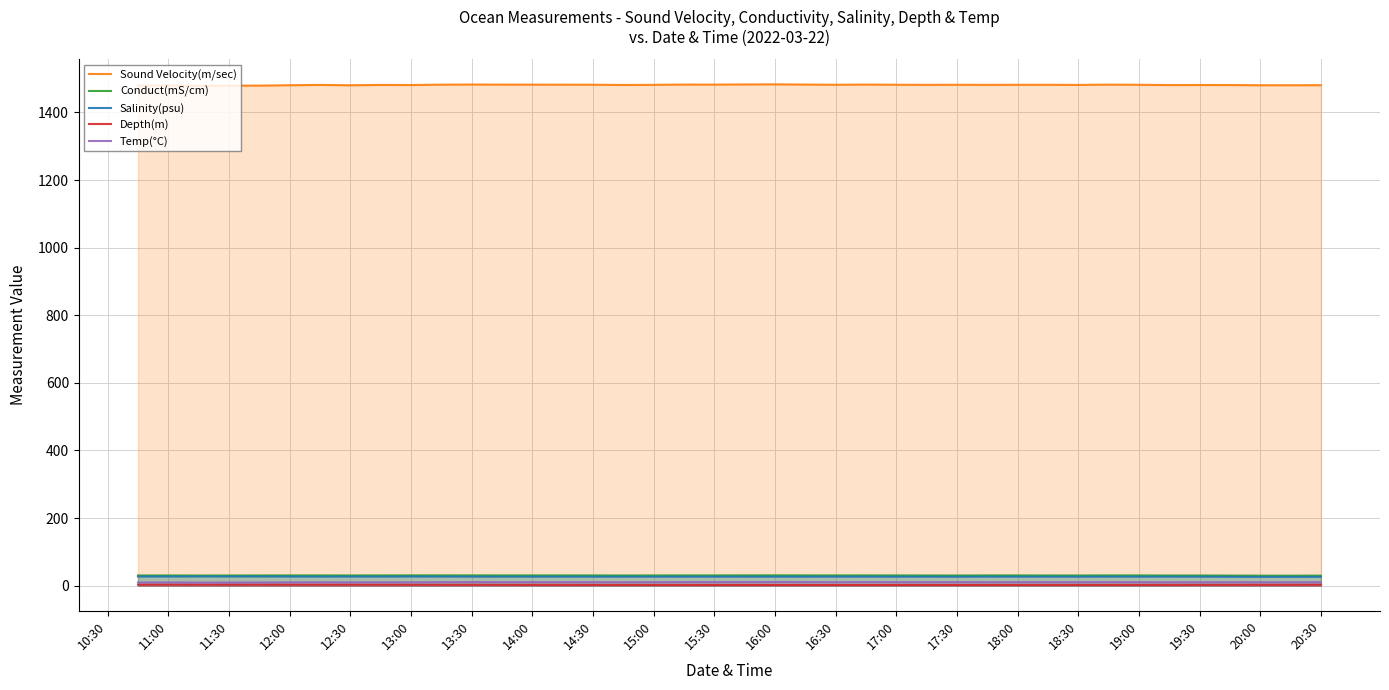

At which category does Temp(°C) reach its first local peak?

11:00